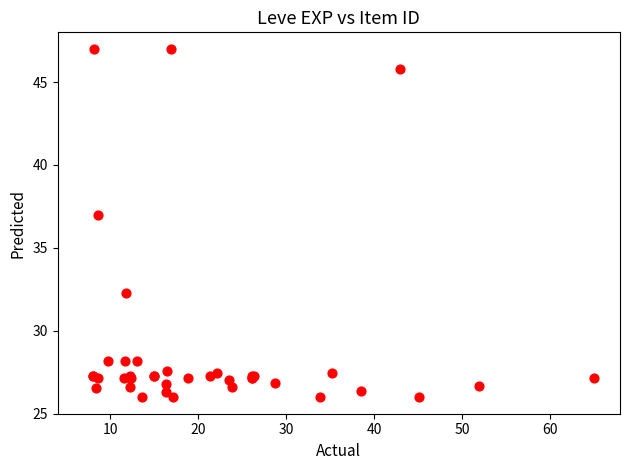

What Y value in the scatter plot is closest to 36?

37.0